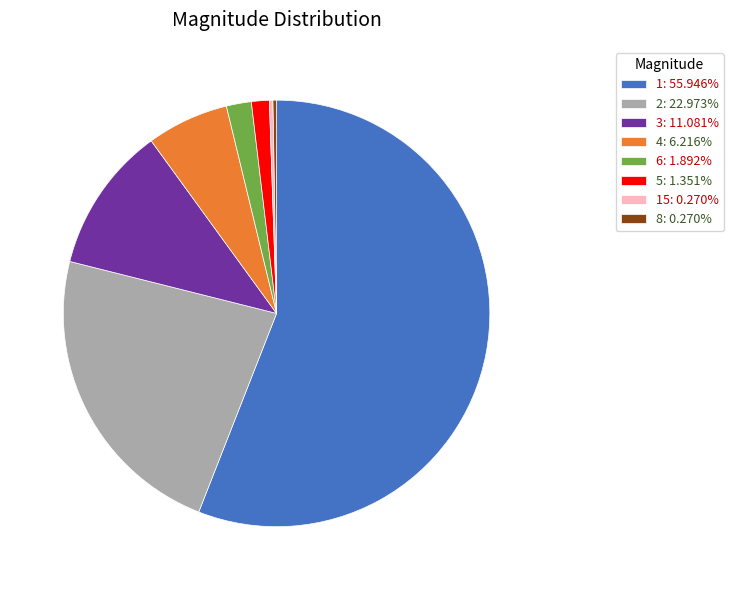

Combined, do 5: 1.351% and 4: 6.216% account for over 50%?

No